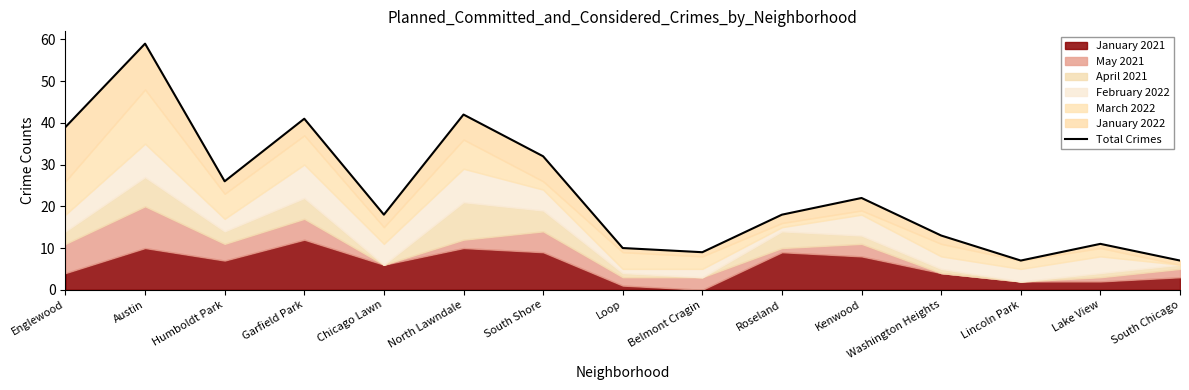

List the labels in order of value, smallest first.

Lincoln Park, South Chicago, Belmont Cragin, Loop, Lake View, Washington Heights, Chicago Lawn, Roseland, Kenwood, Humboldt Park, South Shore, Englewood, Garfield Park, North Lawndale, Austin